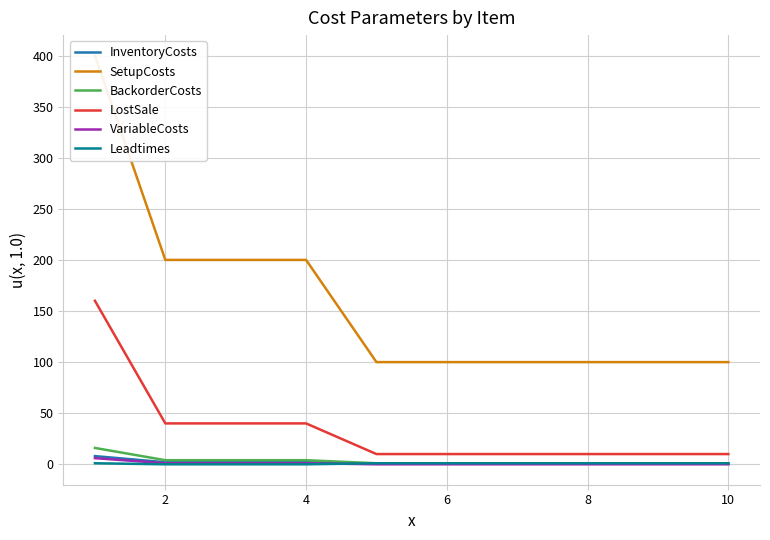

The value of VariableCosts at 2 is 0.4. True or false?

False